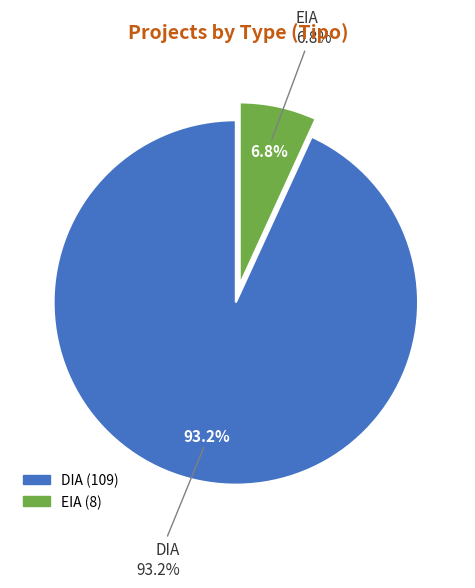

To the nearest percent, what percentage of the pie is EIA?

7%